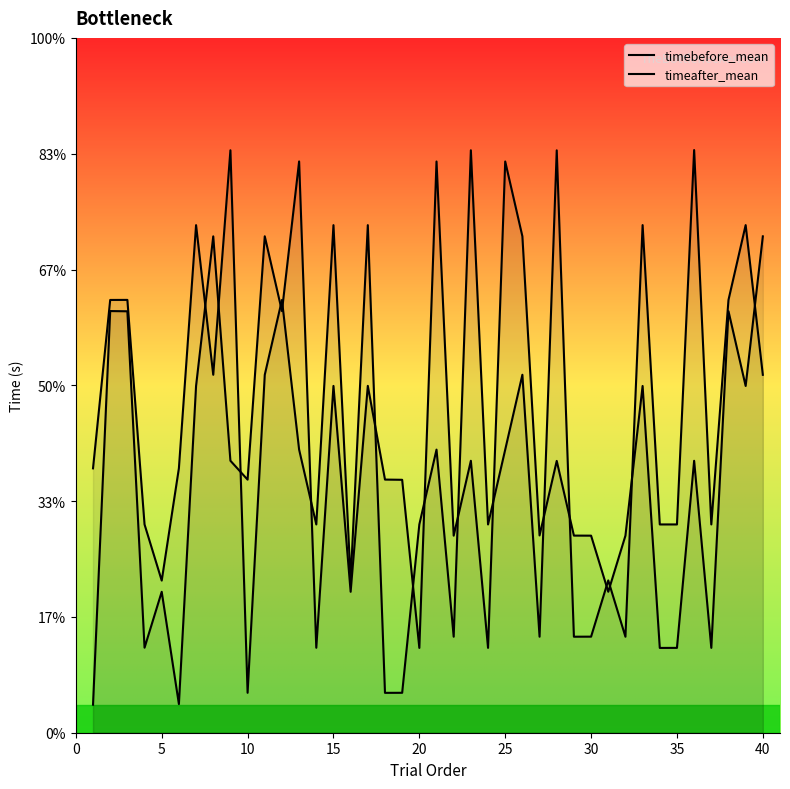

Rank the series at 39 from highest to lowest value.

timebefore_mean, timeafter_mean